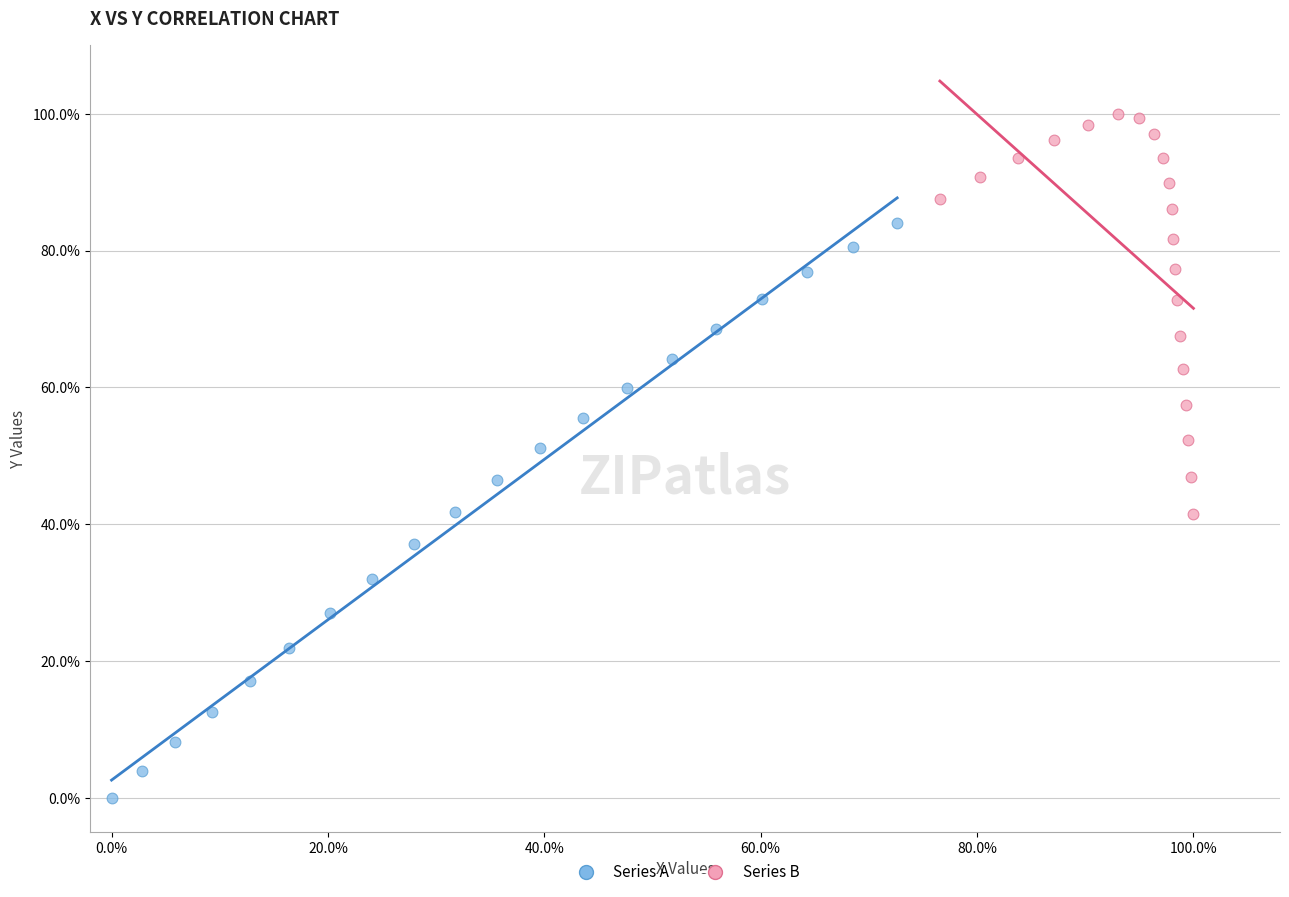

Which series reaches the maximum Y coordinate?

Series B